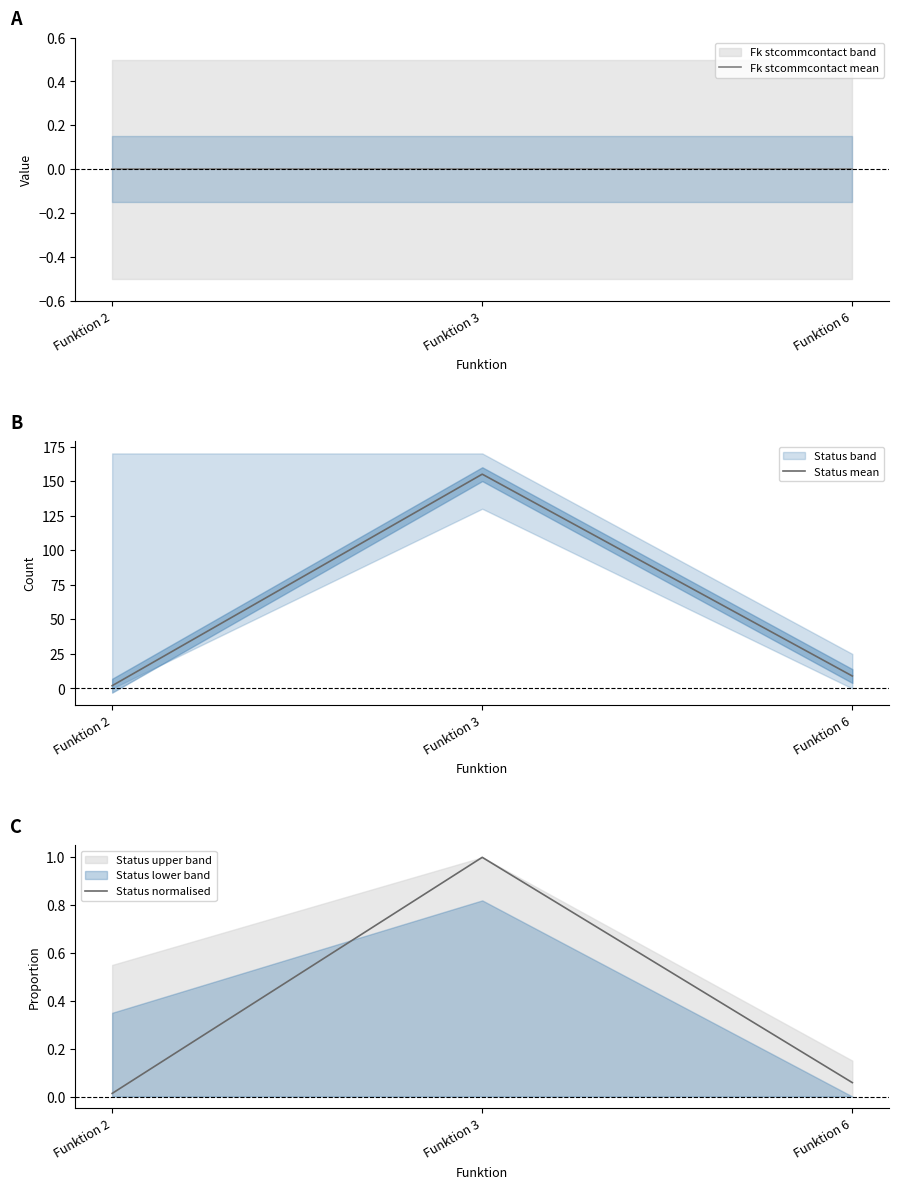

What is the difference between the highest and lowest values at Funktion 6?

9.0